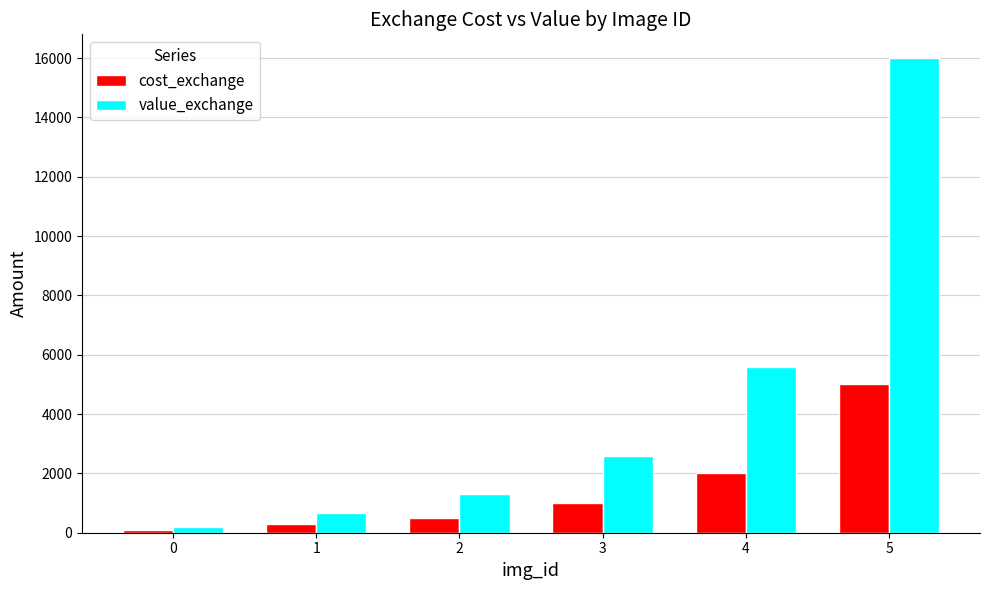

Which series has the largest range (max minus min)?

value_exchange